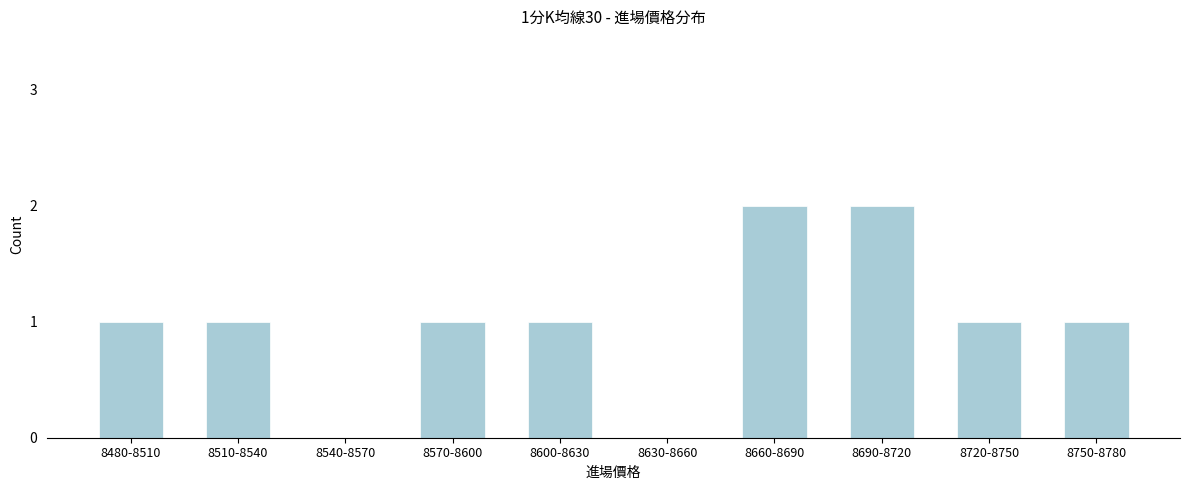

Reading left to right, list all the values displayed in this chart.

8480-8510=1	8510-8540=1	8540-8570=0	8570-8600=1	8600-8630=1	8630-8660=0	8660-8690=2	8690-8720=2	8720-8750=1	8750-8780=1